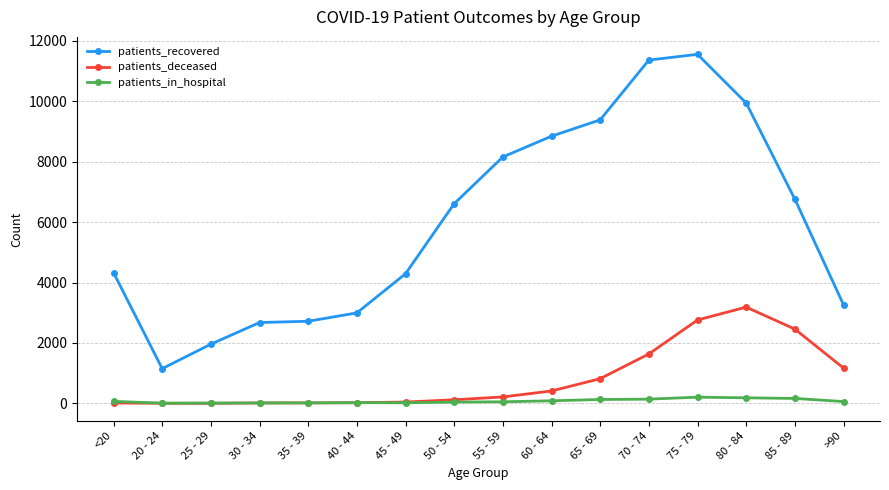

At how many categories does at least one series exceed 1705?

15